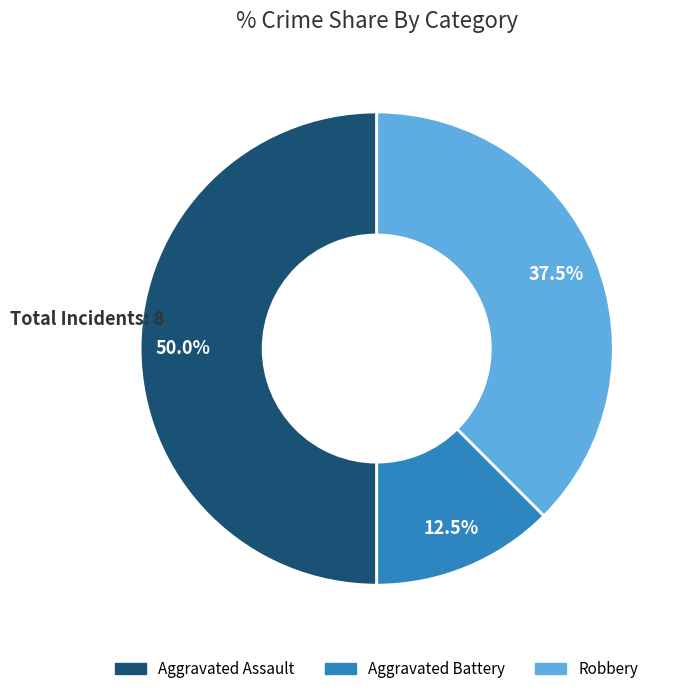

Which slice is the smallest?

Aggravated Battery